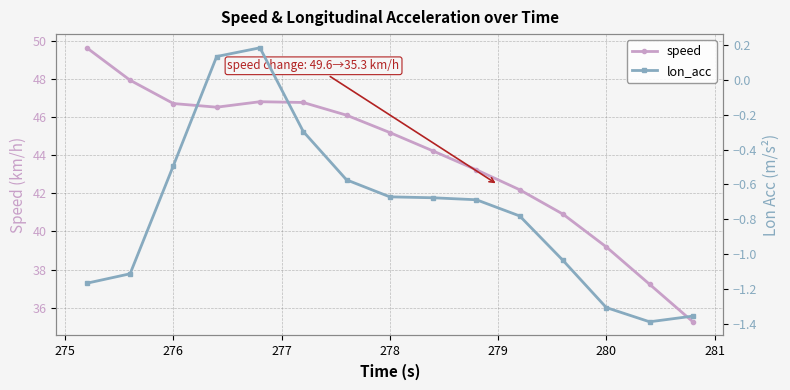

True or false: lon_acc and speed cross at least once.

False